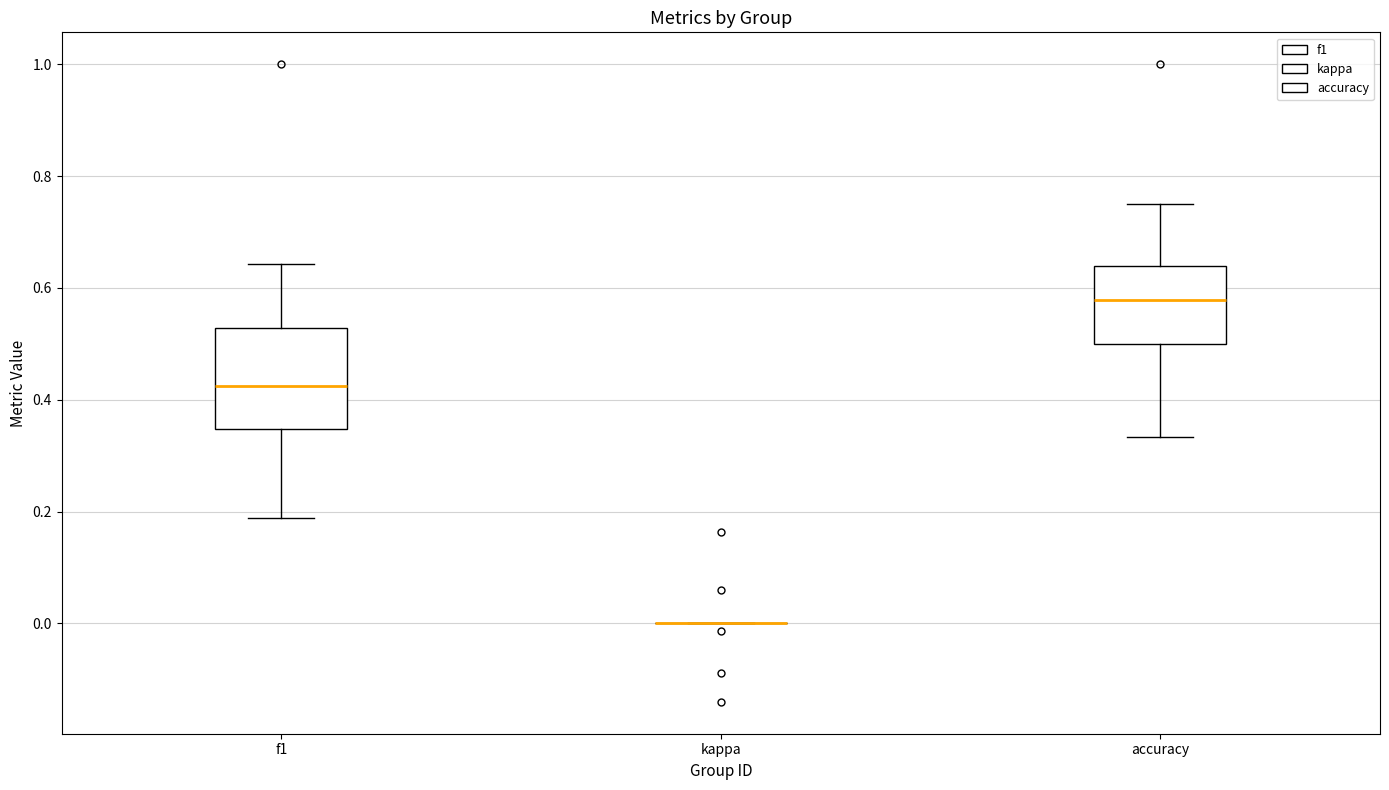

Reading left to right, transcribe this box plot: for each box, give where its median line is, the range the box spans, and where its two whiskers end, as read against the y-axis. The values are not printed on the chart, so give them approximately, as read against the axis.

f1: median 0.42, box 0.34 to 0.52, whiskers 0.18 to 0.64
kappa: box collapsed to a line at 0.00, whiskers 0.00 to 0.00
accuracy: median 0.58, box 0.50 to 0.64, whiskers 0.34 to 0.76